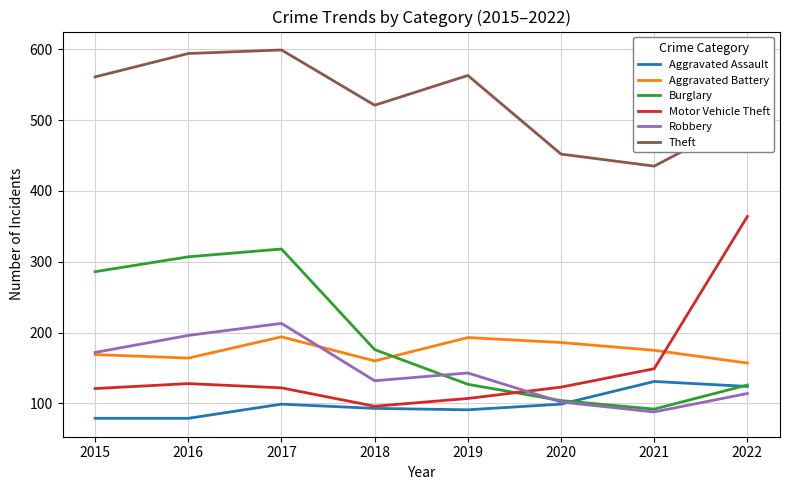

At which category is the sum across all series the highest?

2017